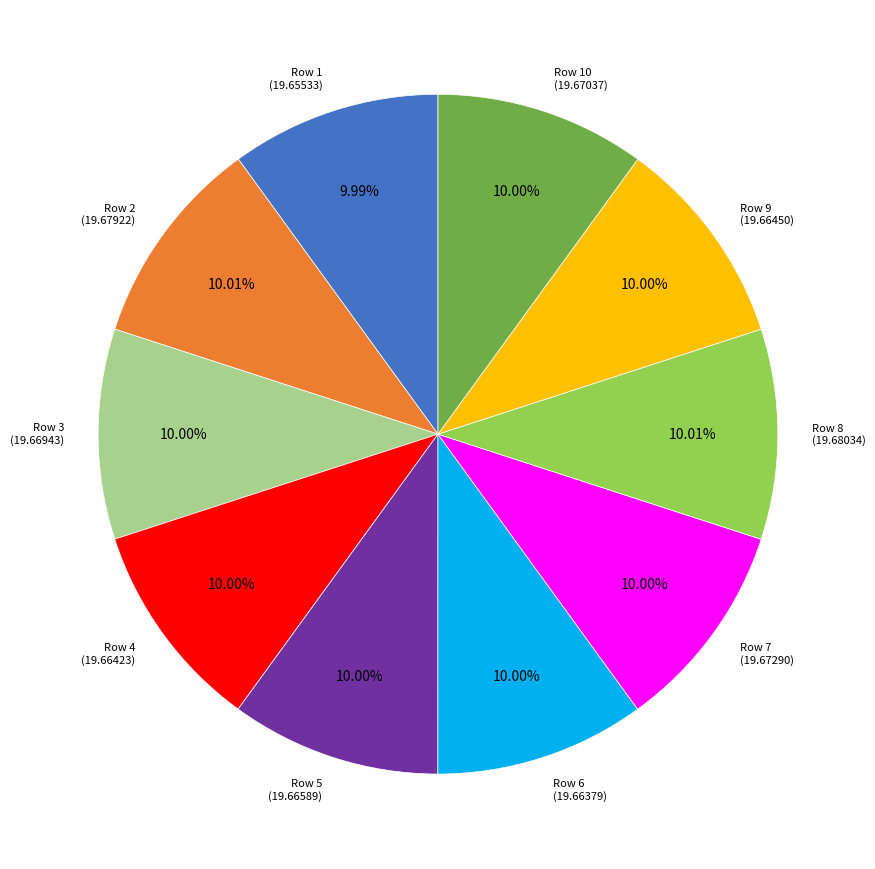

Do Row 8 and Row 10 together represent more than half of the pie?

No